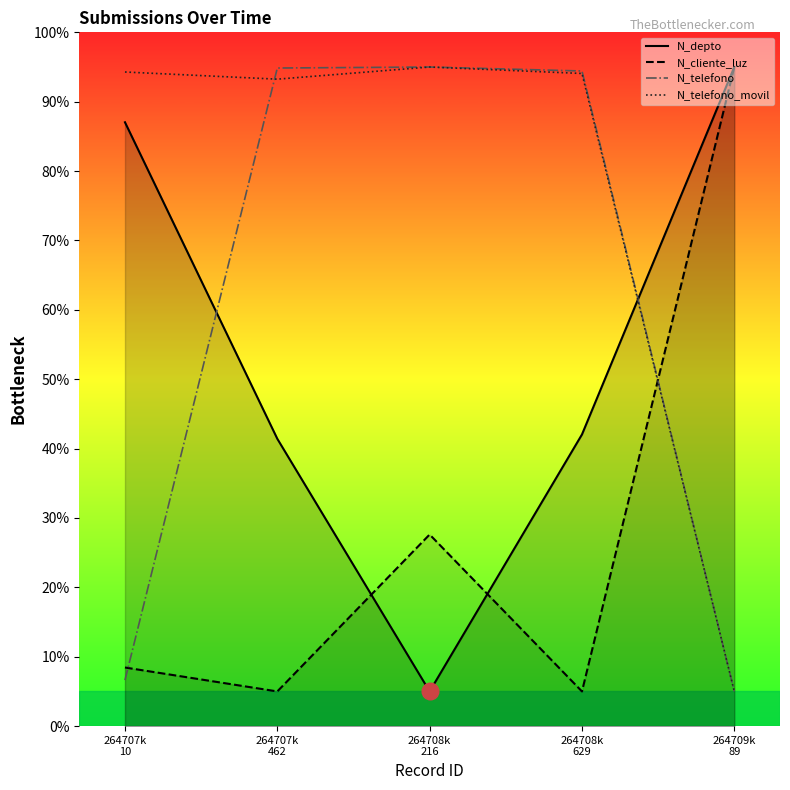

List the series in order of their peak value, highest first.

N_depto, N_cliente_luz, N_telefono, N_telefono_movil